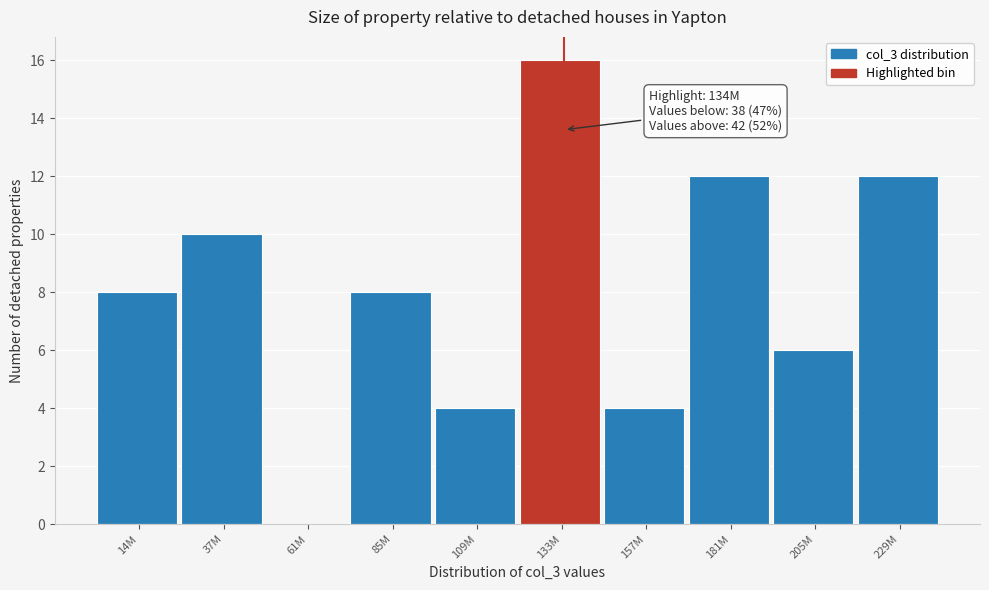

Reading right to left, transcribe all the data shown in this chart.

229M=12	205M=6	181M=12	157M=4	133M=16	109M=4	85M=8	61M=0	37M=10	14M=8